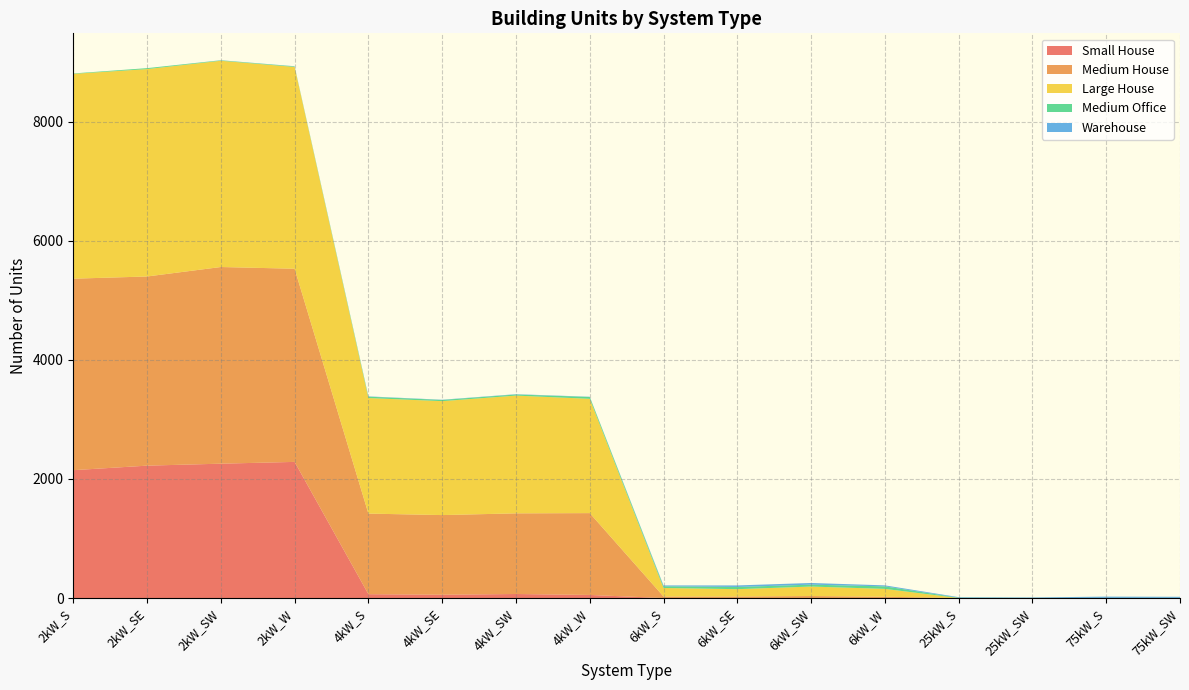

Reading right to left, extract all data points from this chart.

Small House: 75kW_SW=0	75kW_S=0	25kW_SW=0	25kW_S=0	6kW_W=0	6kW_SW=0	6kW_SE=0	6kW_S=0	4kW_W=52	4kW_SW=68	4kW_SE=56	4kW_S=65	2kW_W=2286	2kW_SW=2256	2kW_SE=2223	2kW_S=2147
Medium House: 75kW_SW=0	75kW_S=0	25kW_SW=0	25kW_S=0	6kW_W=22	6kW_SW=34	6kW_SE=26	6kW_S=26	4kW_W=1374	4kW_SW=1354	4kW_SE=1337	4kW_S=1353	2kW_W=3243	2kW_SW=3302	2kW_SE=3176	2kW_S=3215
Large House: 75kW_SW=0	75kW_S=0	25kW_SW=0	25kW_S=0	6kW_W=132	6kW_SW=159	6kW_SE=123	6kW_S=143	4kW_W=1919	4kW_SW=1977	4kW_SE=1913	4kW_S=1940	2kW_W=3388	2kW_SW=3463	2kW_SE=3482	2kW_S=3439
Medium Office: 75kW_SW=3	75kW_S=2	25kW_SW=2	25kW_S=6	6kW_W=42	6kW_SW=32	6kW_SE=37	6kW_S=28	4kW_W=31	4kW_SW=19	4kW_SE=20	4kW_S=23	2kW_W=9	2kW_SW=7	2kW_SE=16	2kW_S=7
Warehouse: 75kW_SW=18	75kW_S=22	25kW_SW=8	25kW_S=9	6kW_W=17	6kW_SW=28	6kW_SE=26	6kW_S=15	4kW_W=4	4kW_SW=5	4kW_SE=4	4kW_S=5	2kW_W=3	2kW_SW=2	2kW_SE=0	2kW_S=0